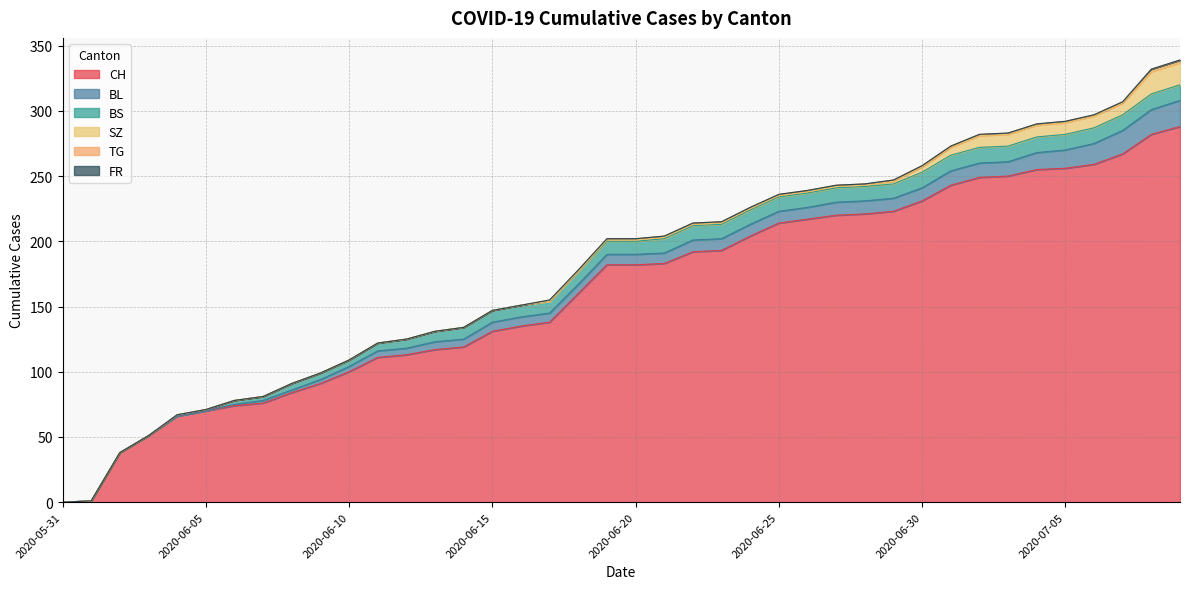

True or false: CH and SZ intersect in this chart.

False